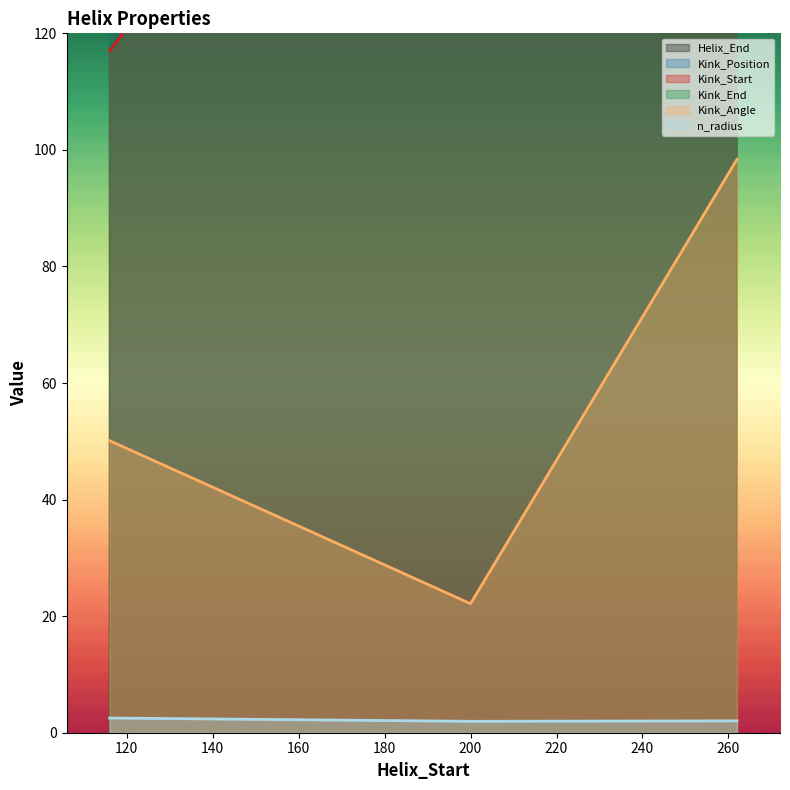

Between 200 and 262, which is larger?

262